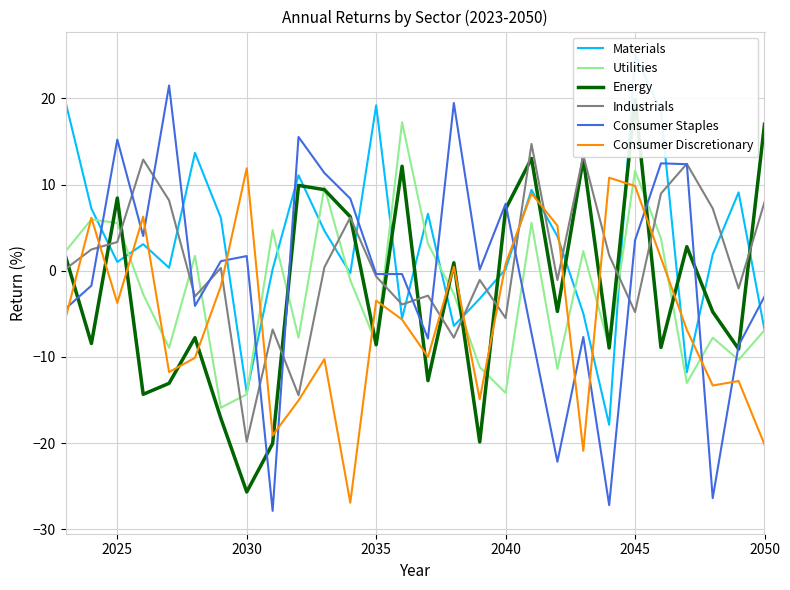

Count the number of categories in the chart.

28